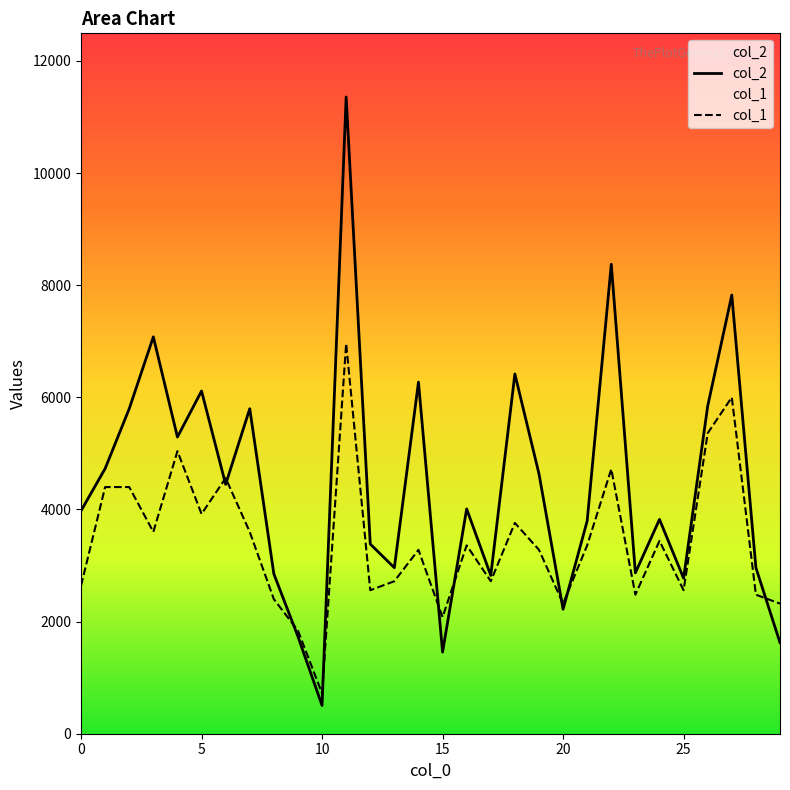

Rank the series by their average value, from highest to lowest.

col_2, col_1